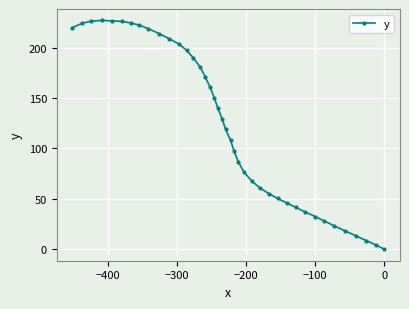

What is the average value?

123.4